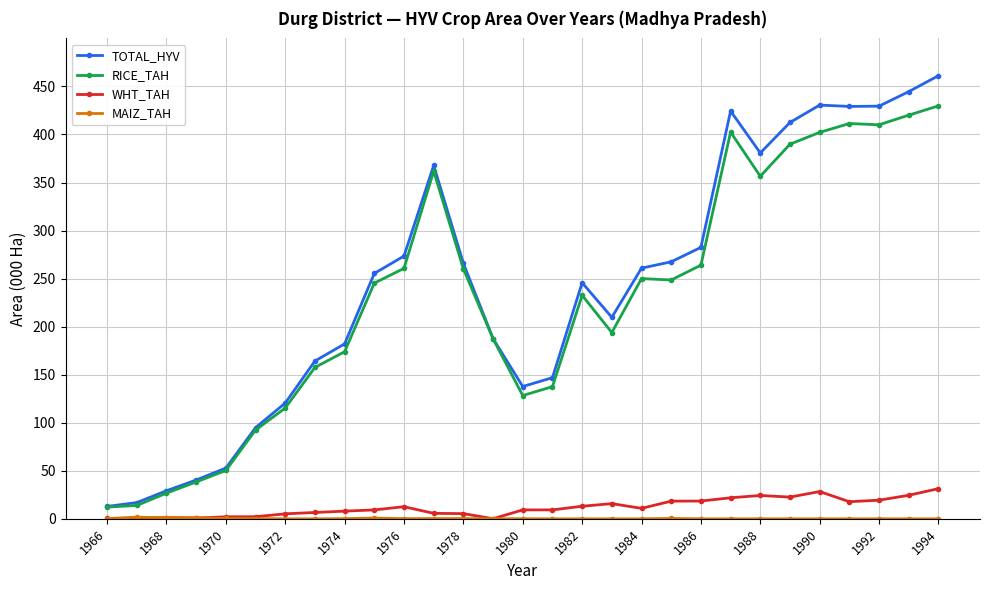

True or false: TOTAL_HYV and WHT_TAH cross at least once.

False